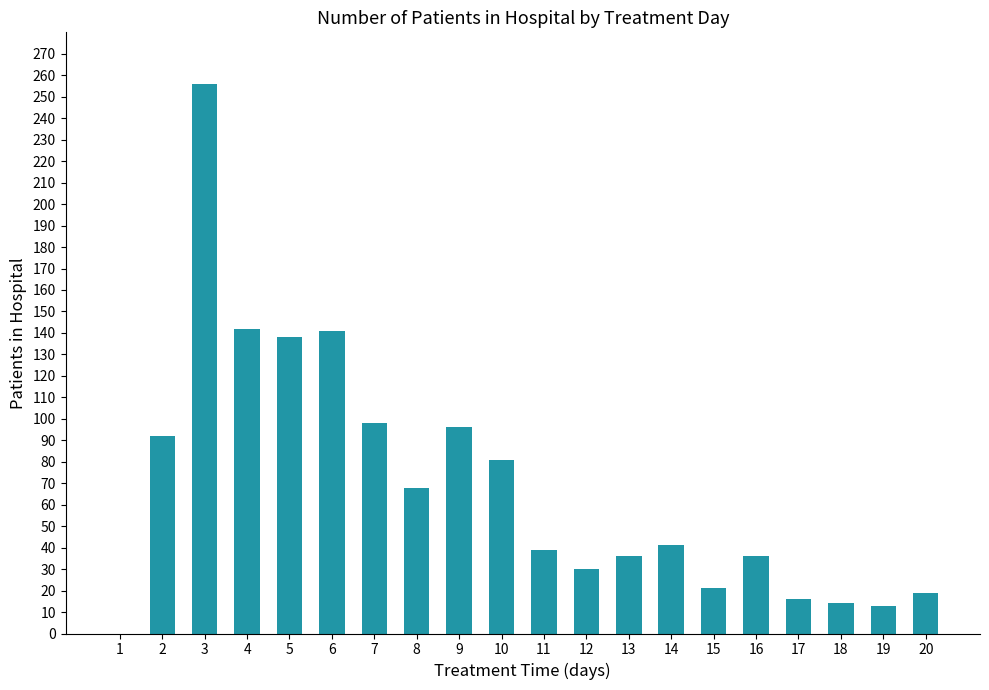

The chart shows a value of 36 at 16. True or false?

True